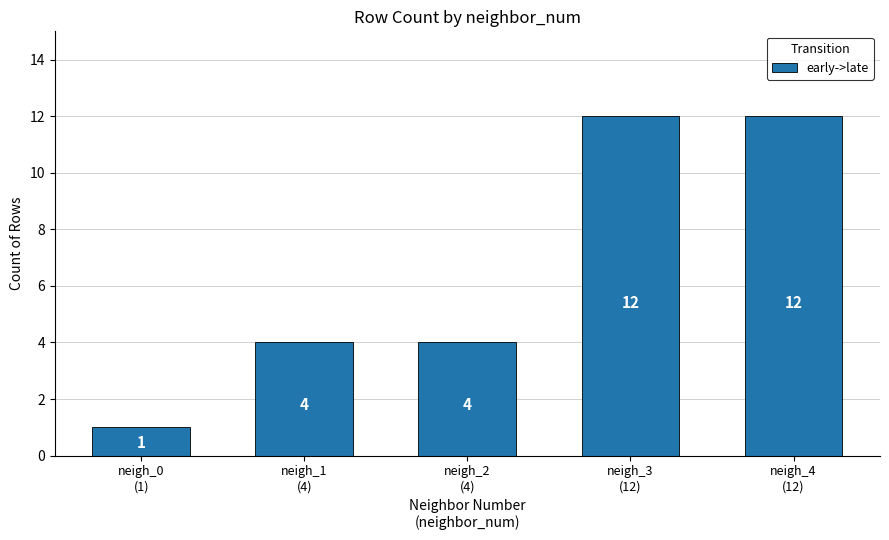

The chart shows a value of 0 at neigh_0
(1). True or false?

False